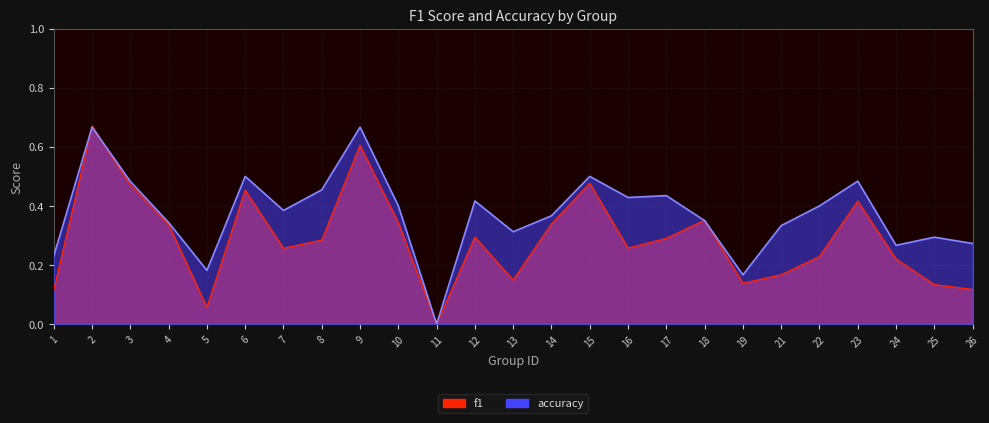

What is the value of the f1 point at the 21st from the left?

0.2